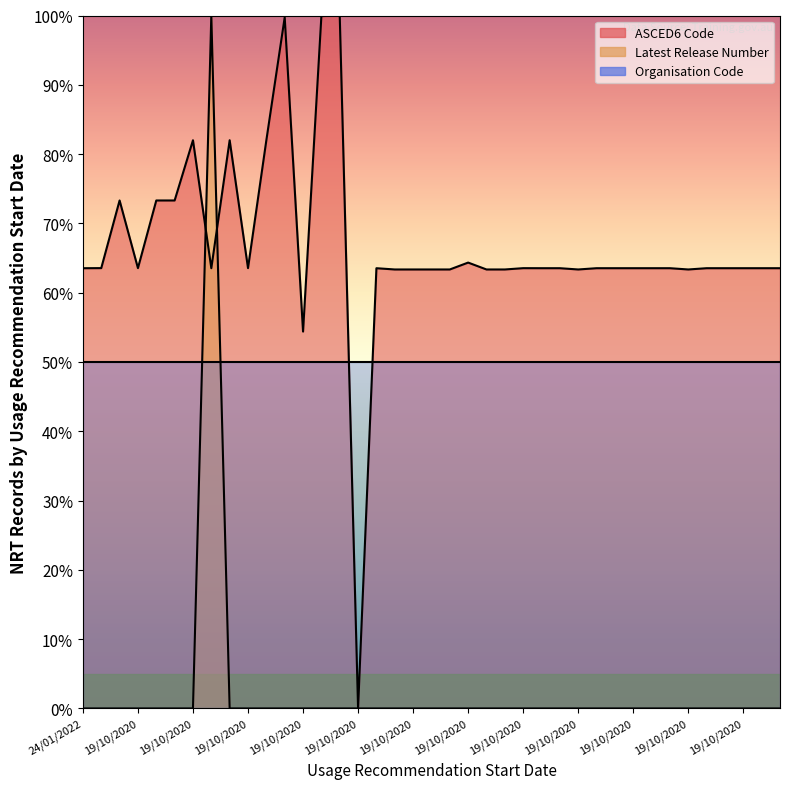

Does the chart display data point markers on the line(s)?

No